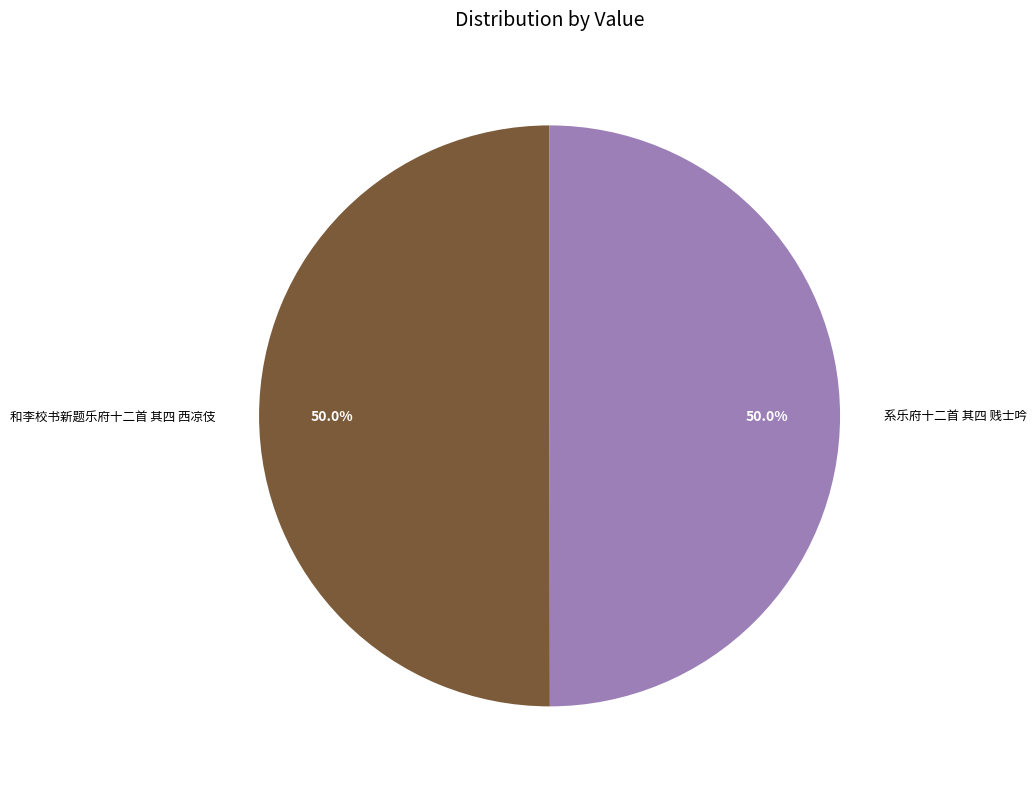

Approximately how many times larger is the value at 系乐府十二首 其四 贱士吟 compared to 和李校书新题乐府十二首 其四 西凉伎?

1.0